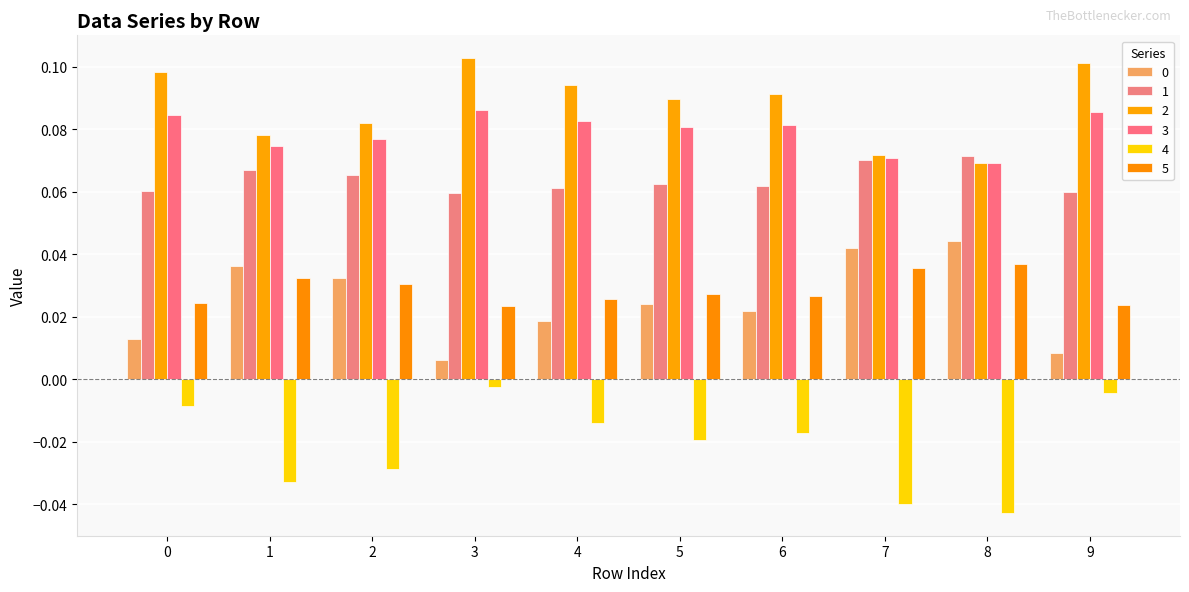

Which label corresponds to the smallest value in the chart?

8